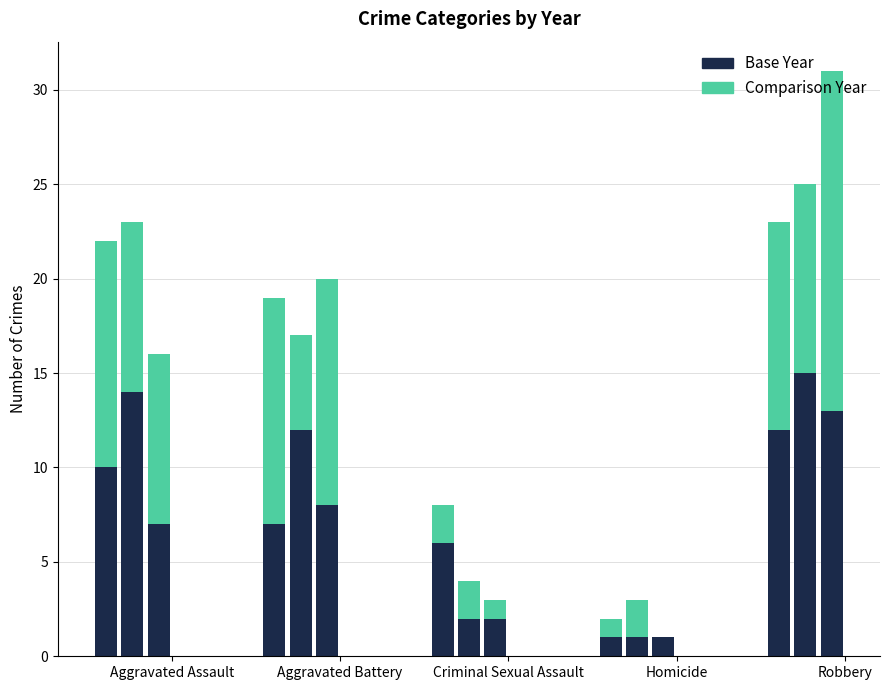

The value of 2016 at Aggravated Battery is 12. True or false?

True